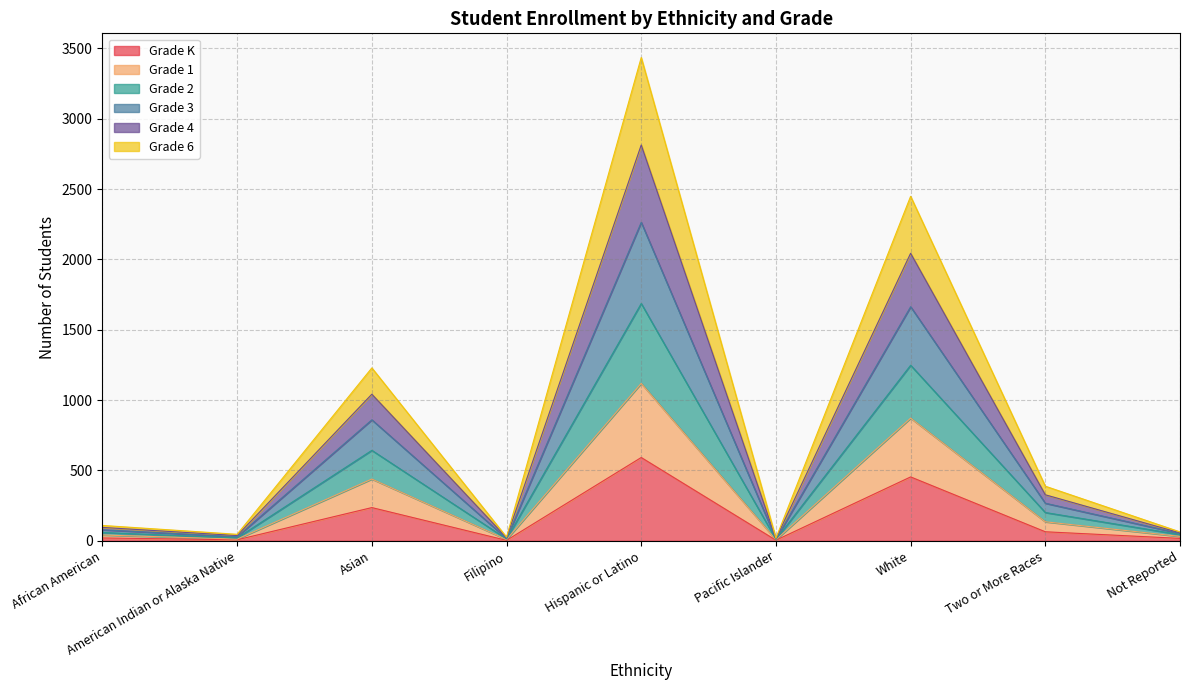

What is the maximum value for Grade K?

592